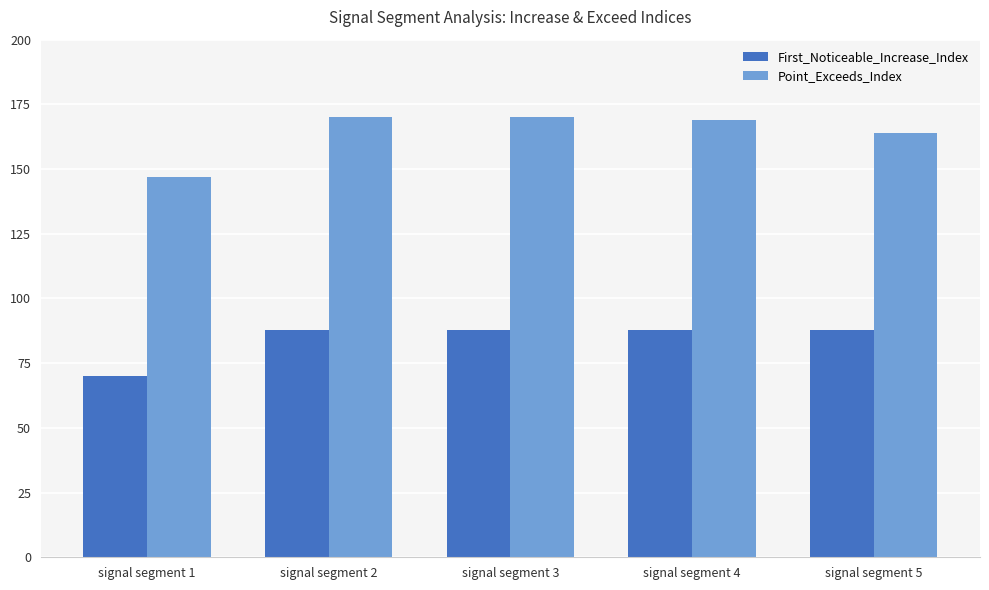

What value does the First_Noticeable_Increase_Index series have at signal segment 4, to the nearest 5?

90